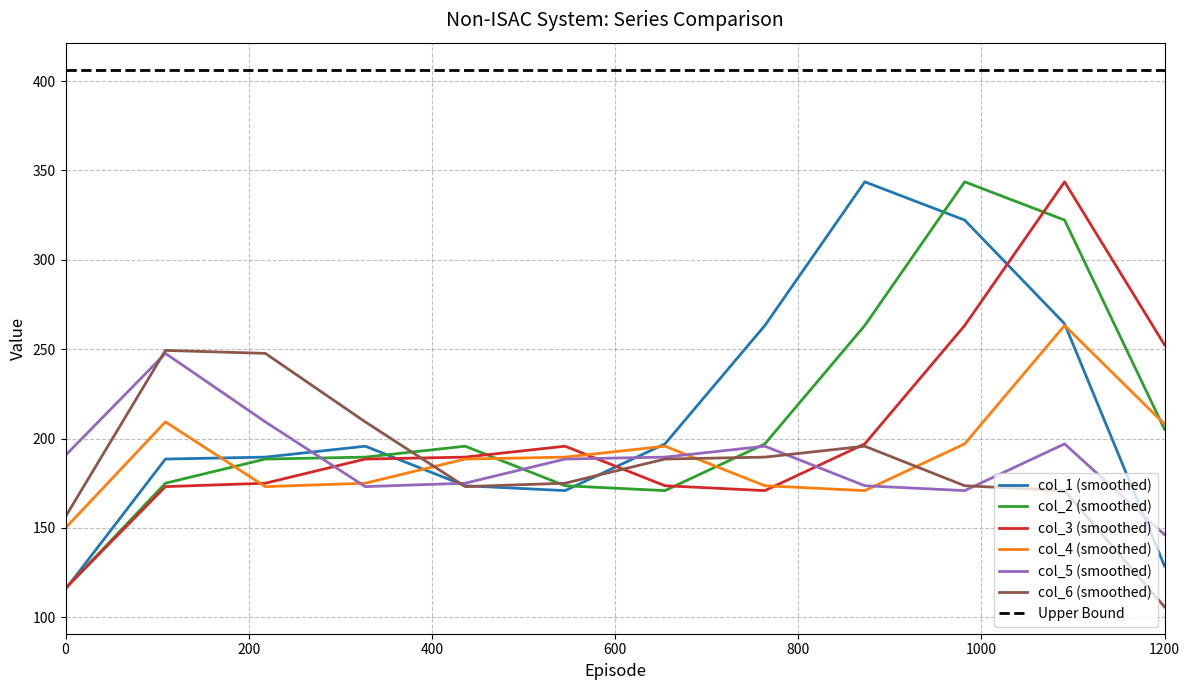

Which series ends up on top after the final intersection of col_5 and col_4?

col_4